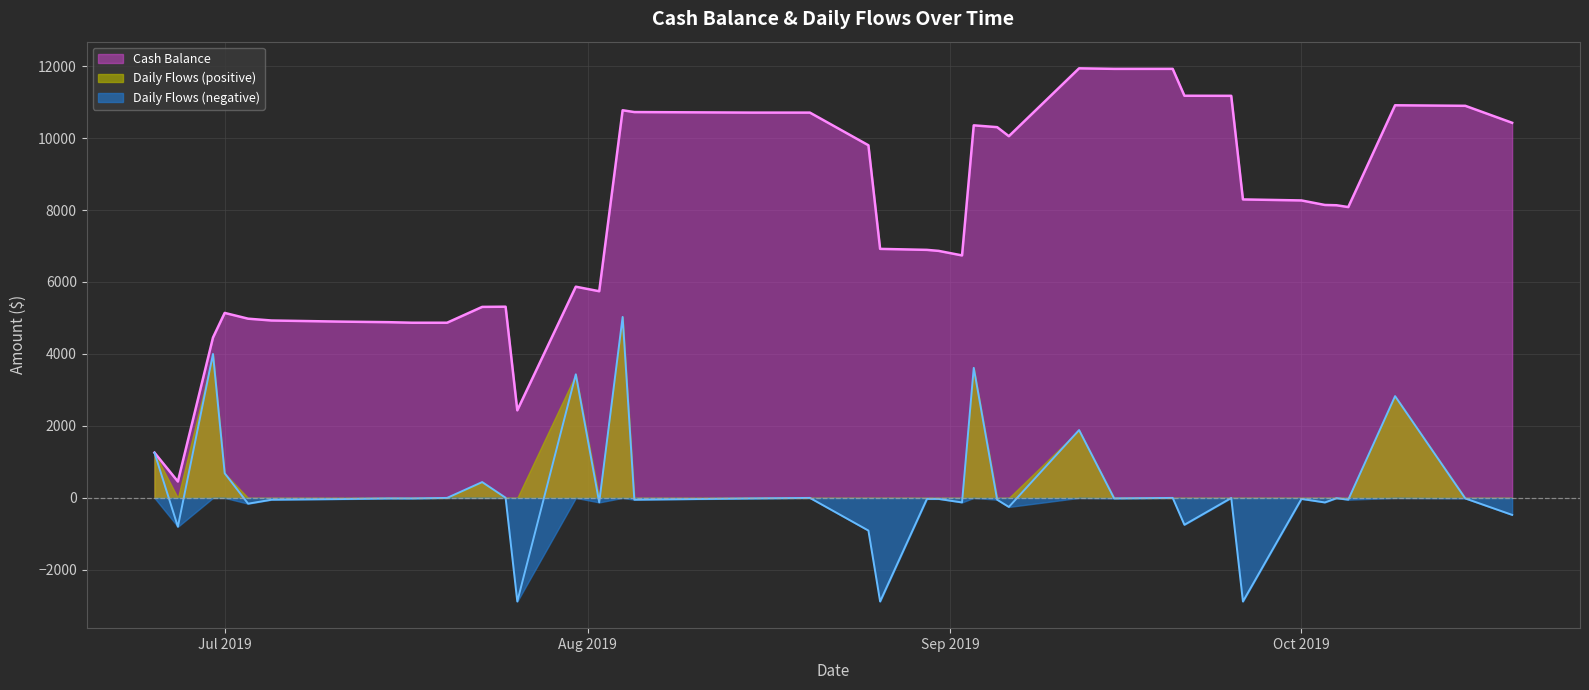

True or false: Cash Balance and Daily Flows cross at least once.

False